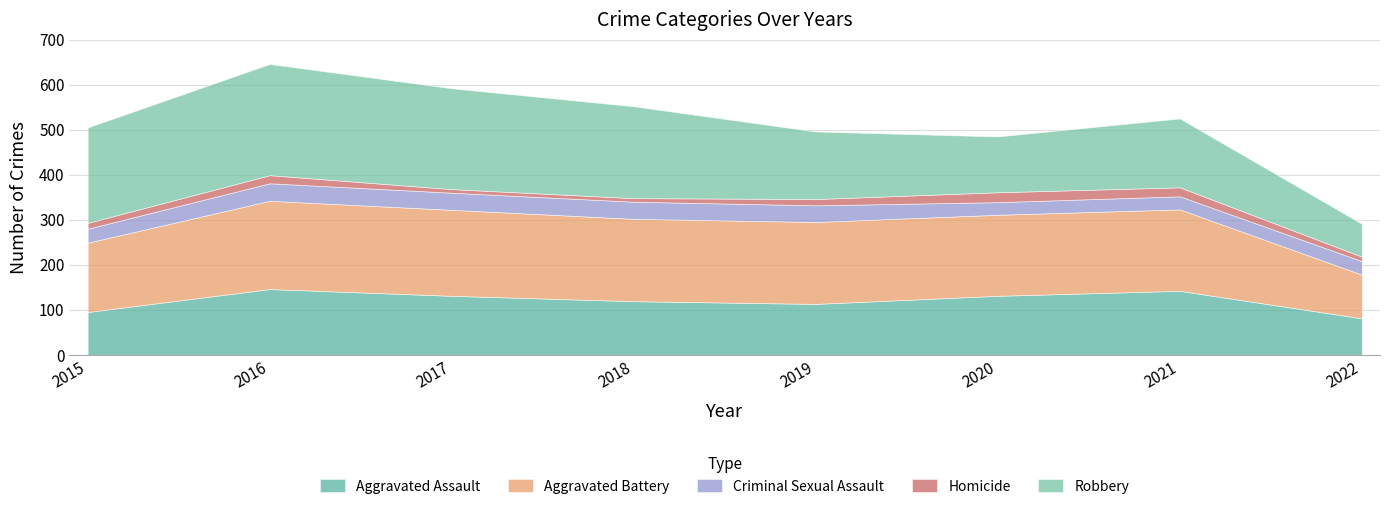

Which series has the largest range (max minus min)?

Robbery